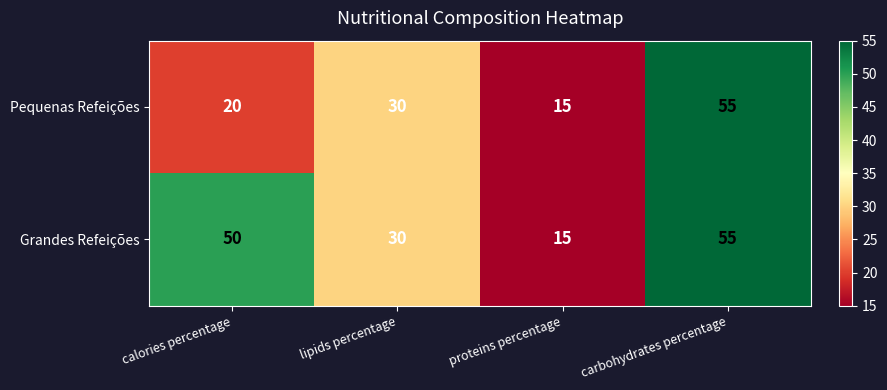

Which series changed the most between calories percentage and proteins percentage?

Grandes Refeições